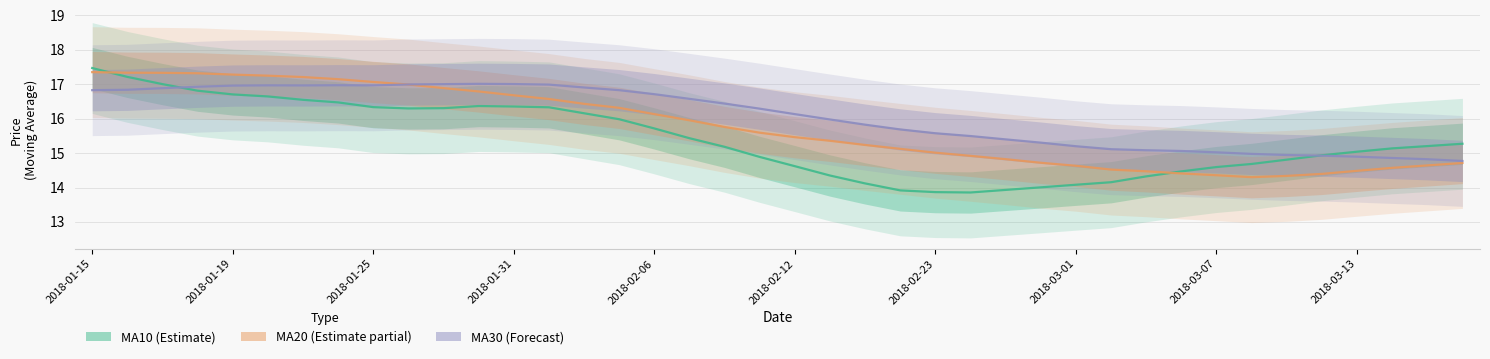

Is it true that ma30 equals 9.6 at 19?

False